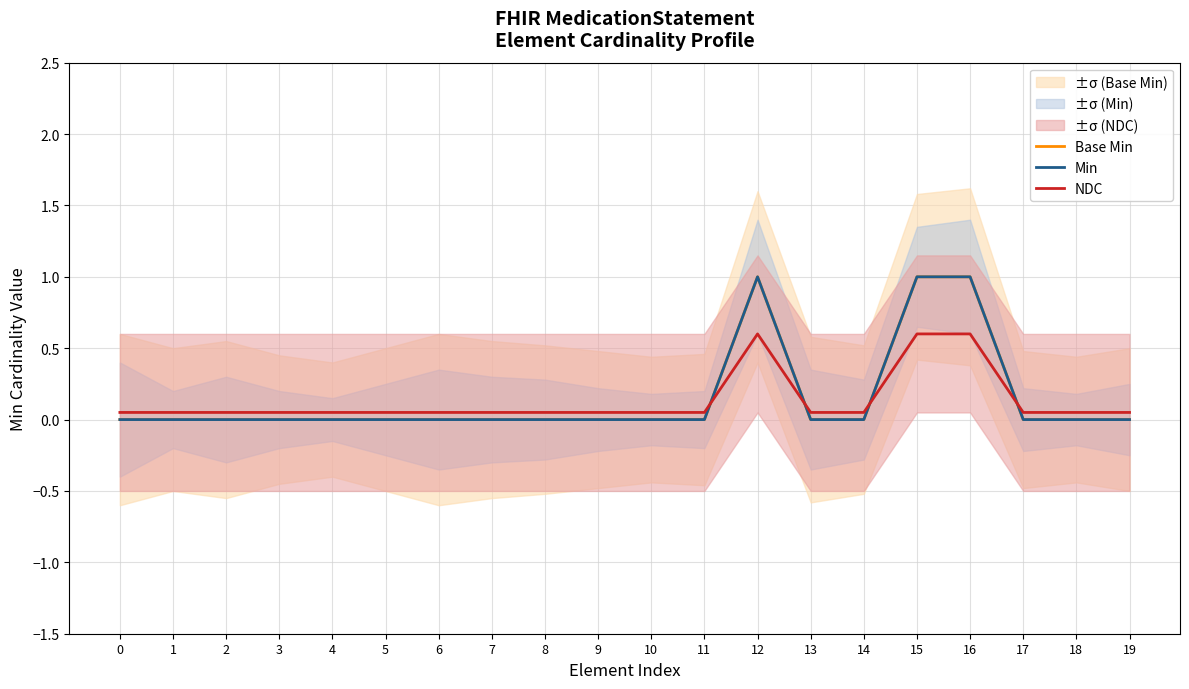

At which category does Min reach its first local peak?

12